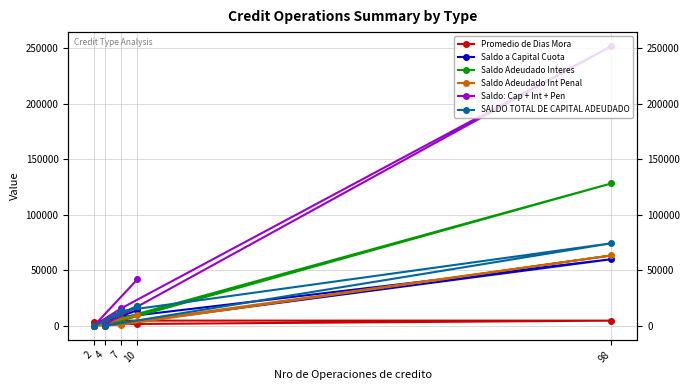

Reading right to left, list all the values displayed in this chart.

Promedio de Dias Mora: 2235.1	3836.5	1731.7	4806.4	4840.5
Saldo a Capital Cuota: 14101.0	89.0	7917.2	60121.0	246.9
Saldo Adeudado Interes: 18074.9	169.5	6803.7	128393.6	763.9
Saldo Adeudado Int Penal: 9687.8	108.6	1135.3	63512.7	371.7
Saldo: Cap + Int + Pen: 41863.7	367.1	15856.2	252027.3	1382.5
SALDO TOTAL DE CAPITAL ADEUDADO: 17767.9	89.0	13400.7	74492.8	246.9